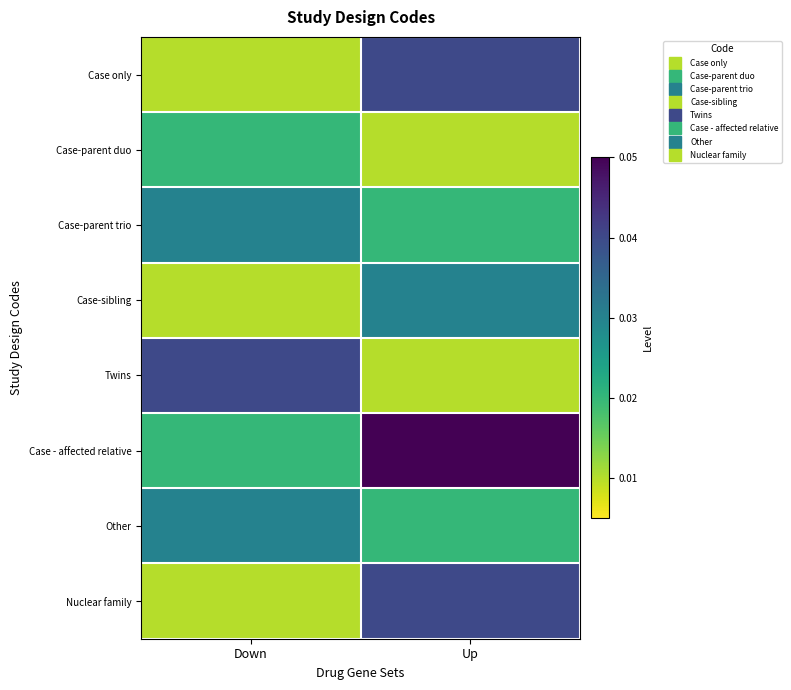

At how many categories does at least one series exceed 0?

2